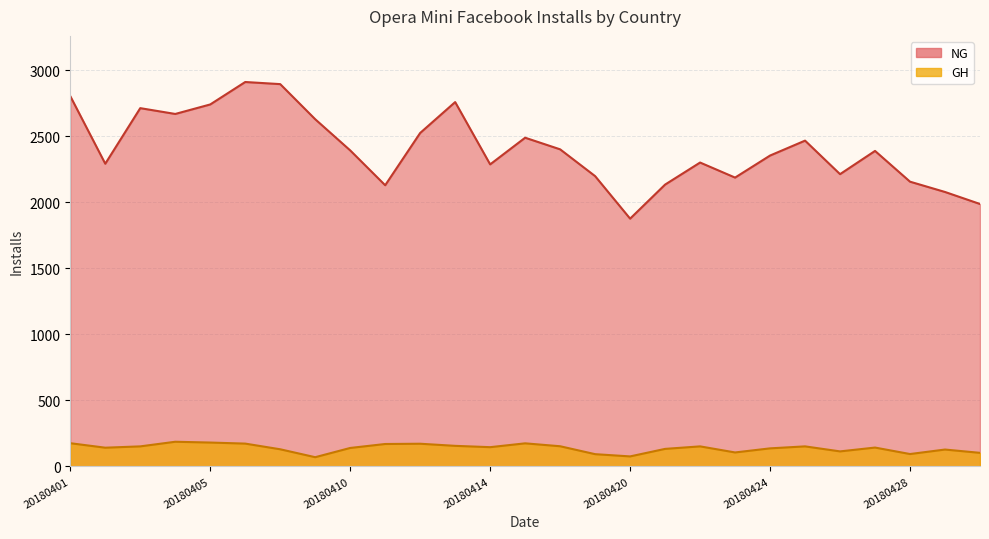

Reading left to right, list all the values displayed in this chart.

GH: 20180401=175	20180402=141	20180403=151	20180404=186	20180405=180	20180406=172	20180407=129	20180409=69	20180410=139	20180411=169	20180412=171	20180413=155	20180414=145	20180415=174	20180416=152	20180417=92	20180420=75	20180421=132	20180422=151	20180423=105	20180424=136	20180425=151	20180426=113	20180427=142	20180428=93	20180429=127	20180430=102
NG: 20180401=2804	20180402=2292	20180403=2713	20180404=2669	20180405=2741	20180406=2911	20180407=2895	20180409=2629	20180410=2393	20180411=2129	20180412=2525	20180413=2759	20180414=2287	20180415=2489	20180416=2401	20180417=2198	20180420=1876	20180421=2134	20180422=2301	20180423=2187	20180424=2354	20180425=2467	20180426=2213	20180427=2389	20180428=2156	20180429=2078	20180430=1987